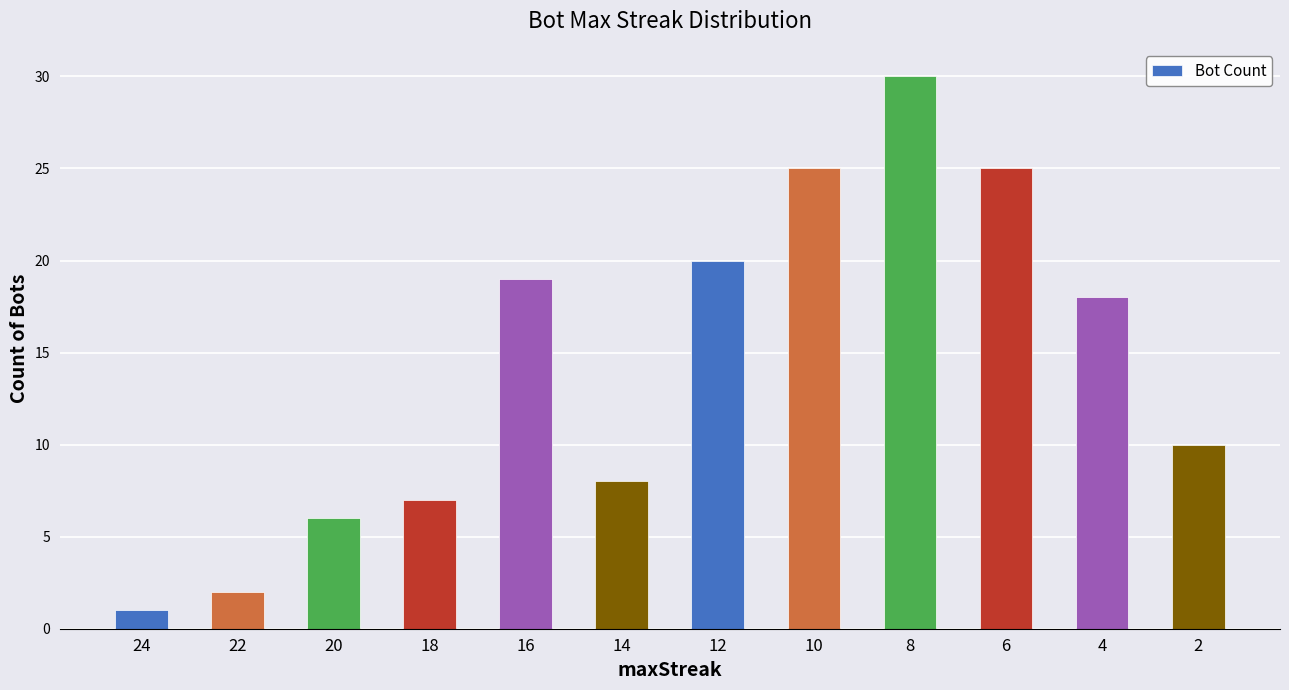

How many values are below 18?

6